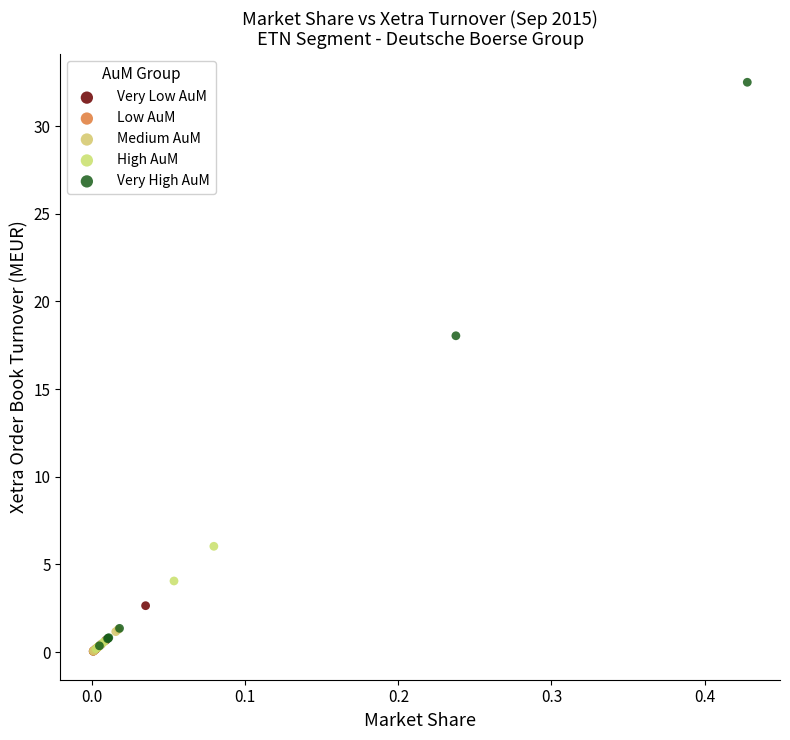

Which series has the widest spread of Y values?

Very High AuM